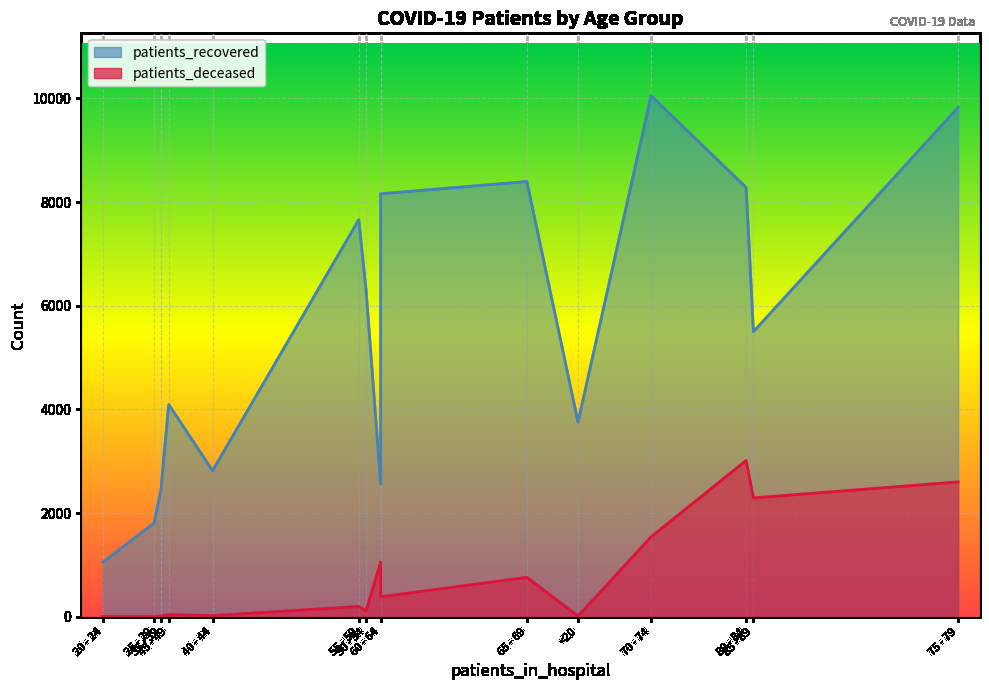

Which has a higher value, 25 - 29 or 65 - 69?

65 - 69